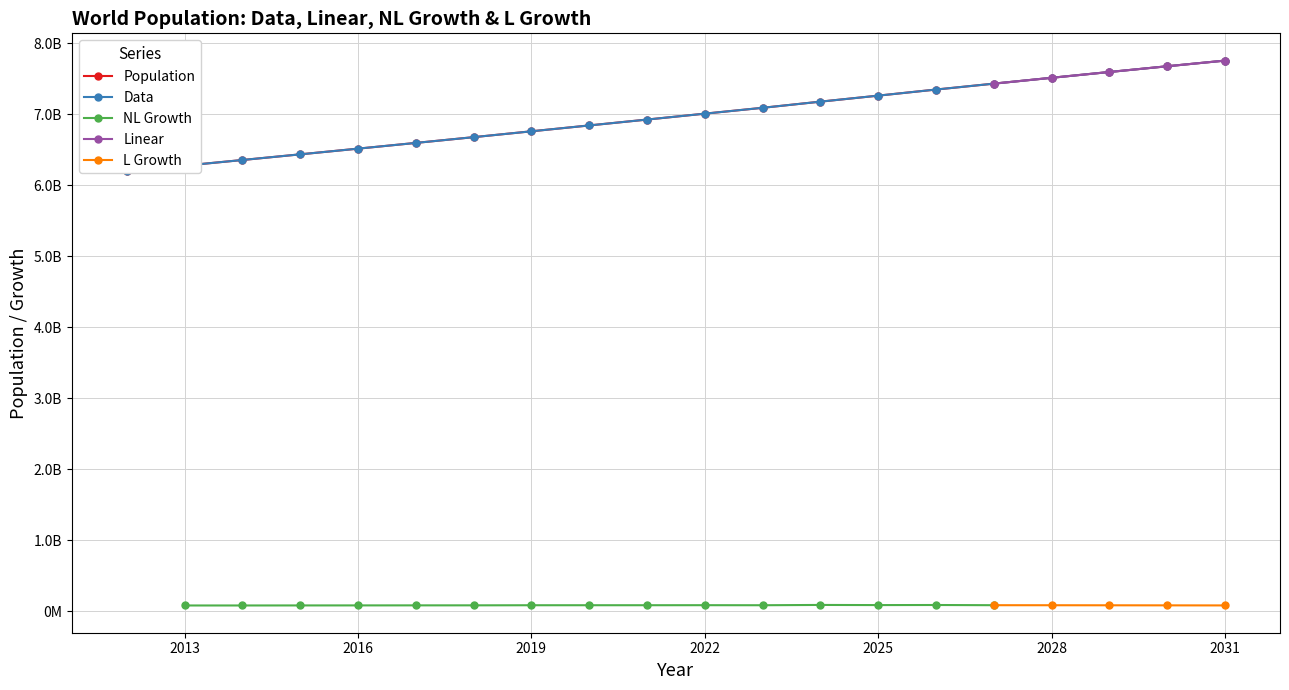

Where is NL Growth nearest to the value 43320320?

2013